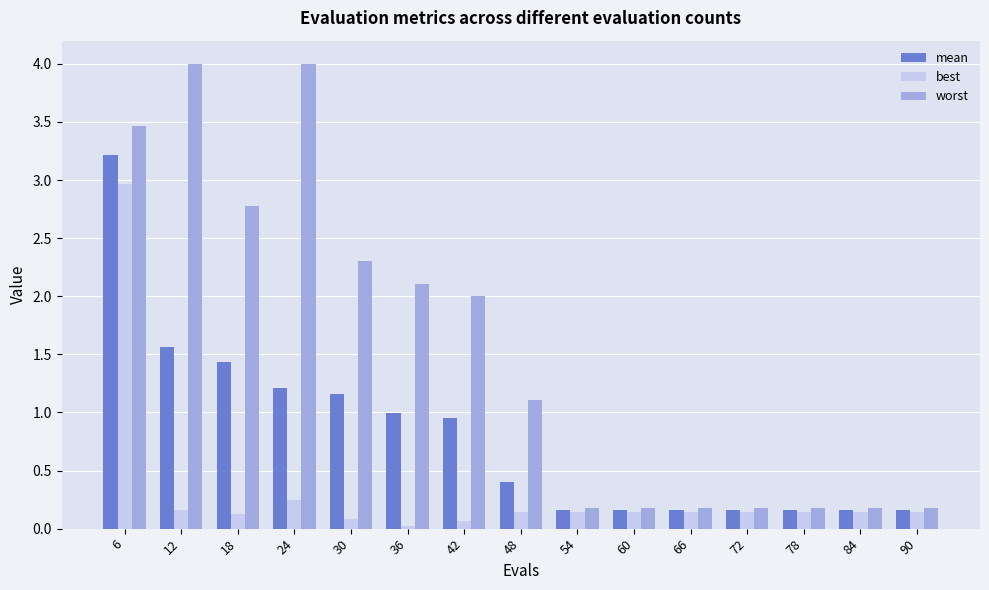

List the series in order of their overall mean, highest first.

worst, mean, best